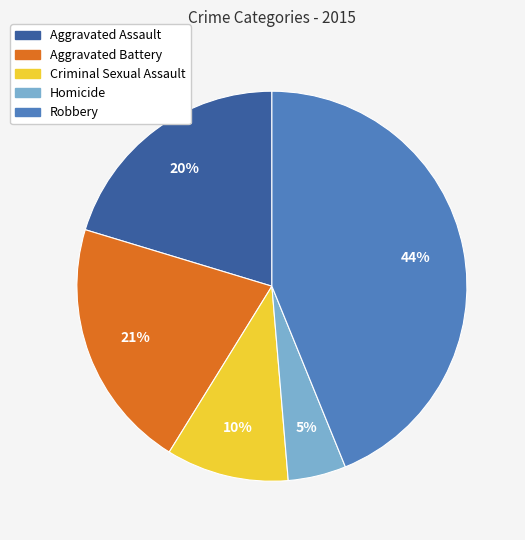

Is the sum of Criminal Sexual Assault and Homicide greater than half?

No